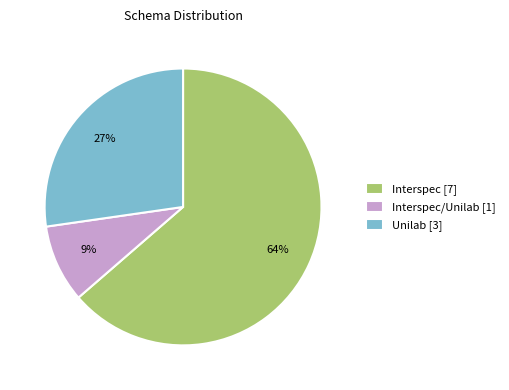

What is the majority slice?

Interspec [7]